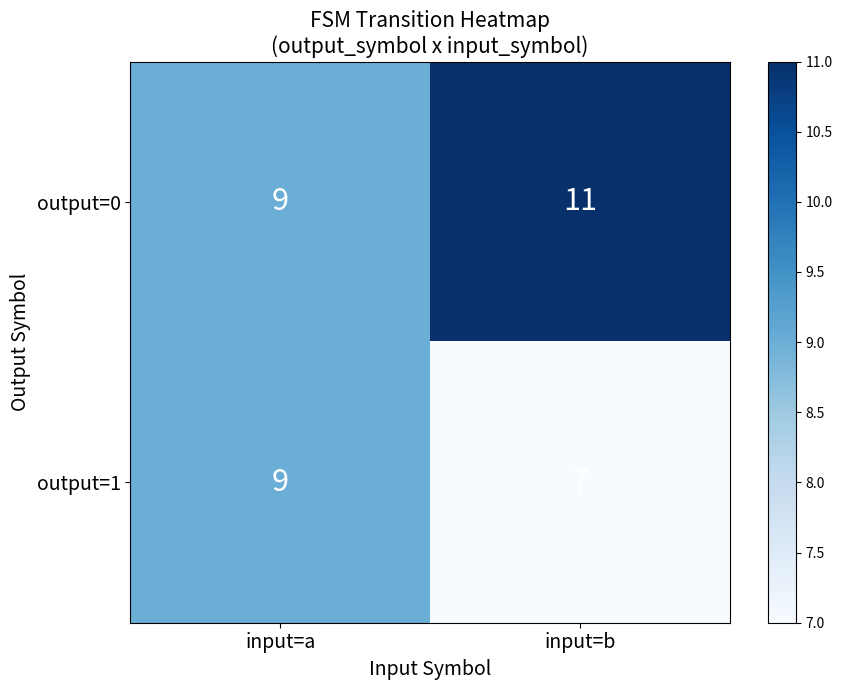

Reading left to right, list all the values displayed in this chart.

output=0: 9	11
output=1: 9	7